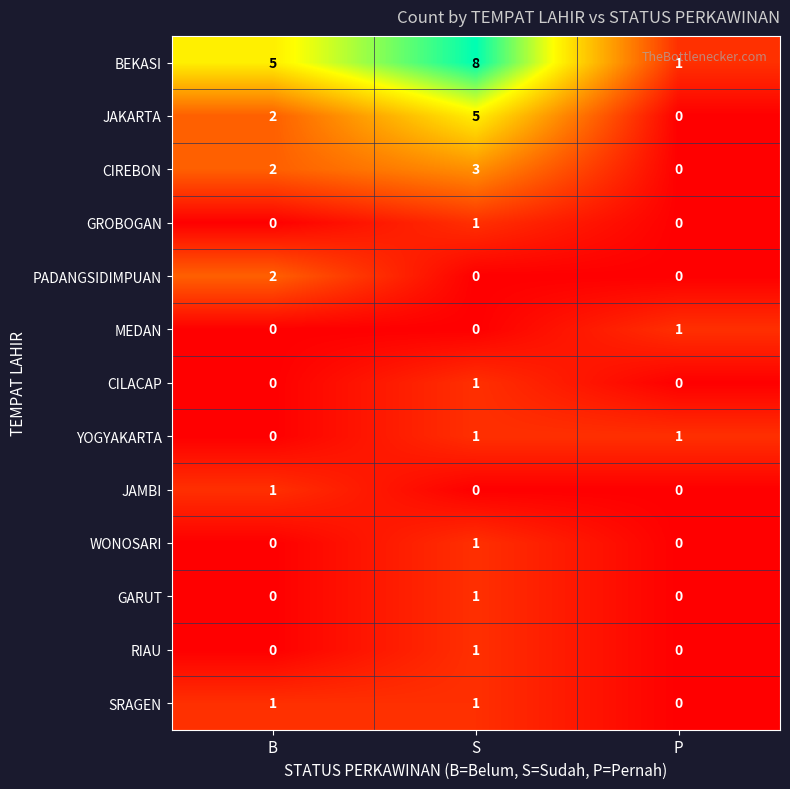

The RIAU series shows 0 at B. True or false?

True